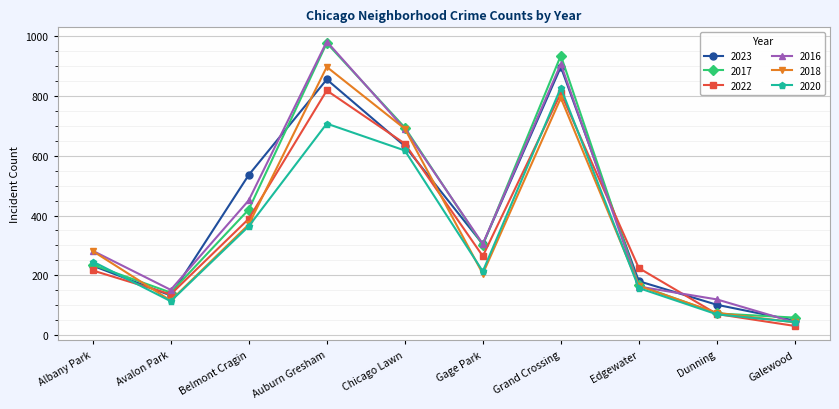

What is the label of the 3rd point from the left?

Belmont Cragin